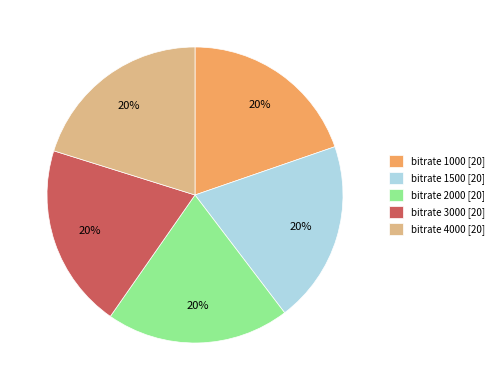

To the nearest percent, what percentage of the pie is bitrate 3000 [20]?

20%